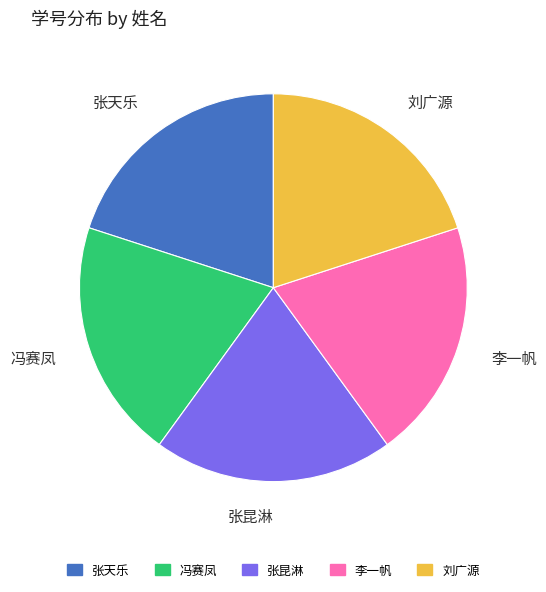

Is the sum of 张昆淋 and 李一帆 greater than half?

No